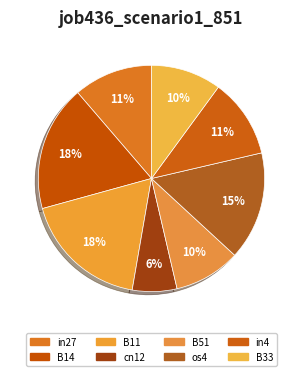

Count the number of slices in the pie.

8